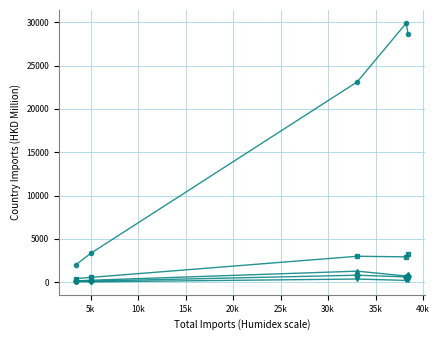

What is the greatest value displayed?

29925.7